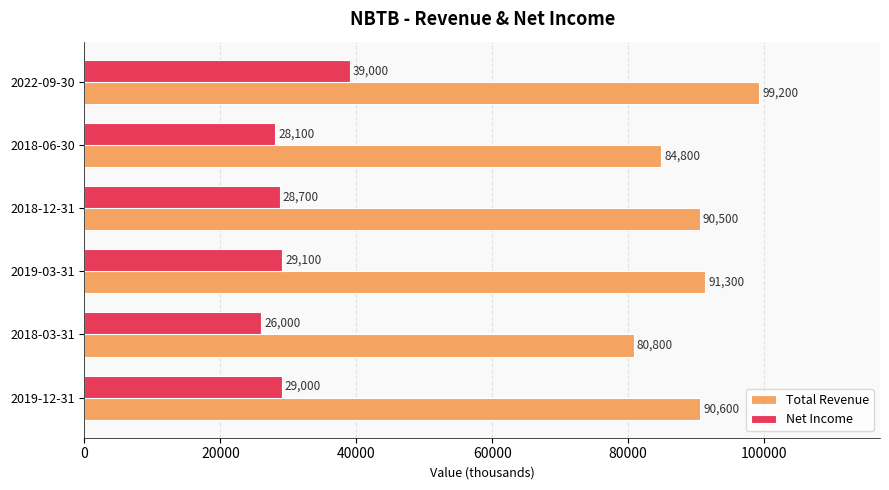

At which label is Net Income closest to 32500?

2019-03-31